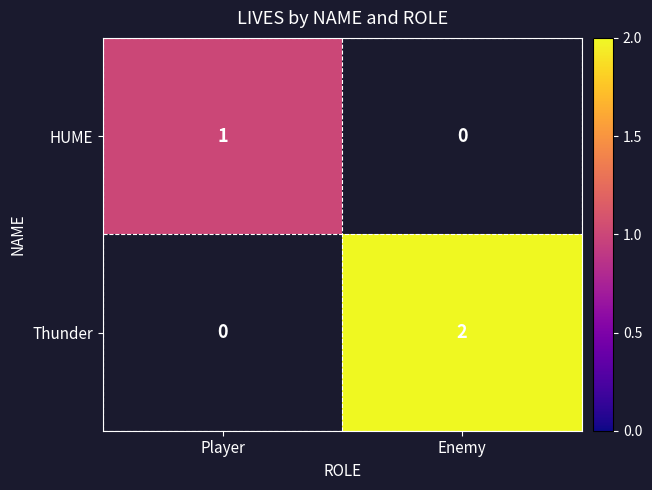

The HUME series shows 0 at Player. True or false?

False